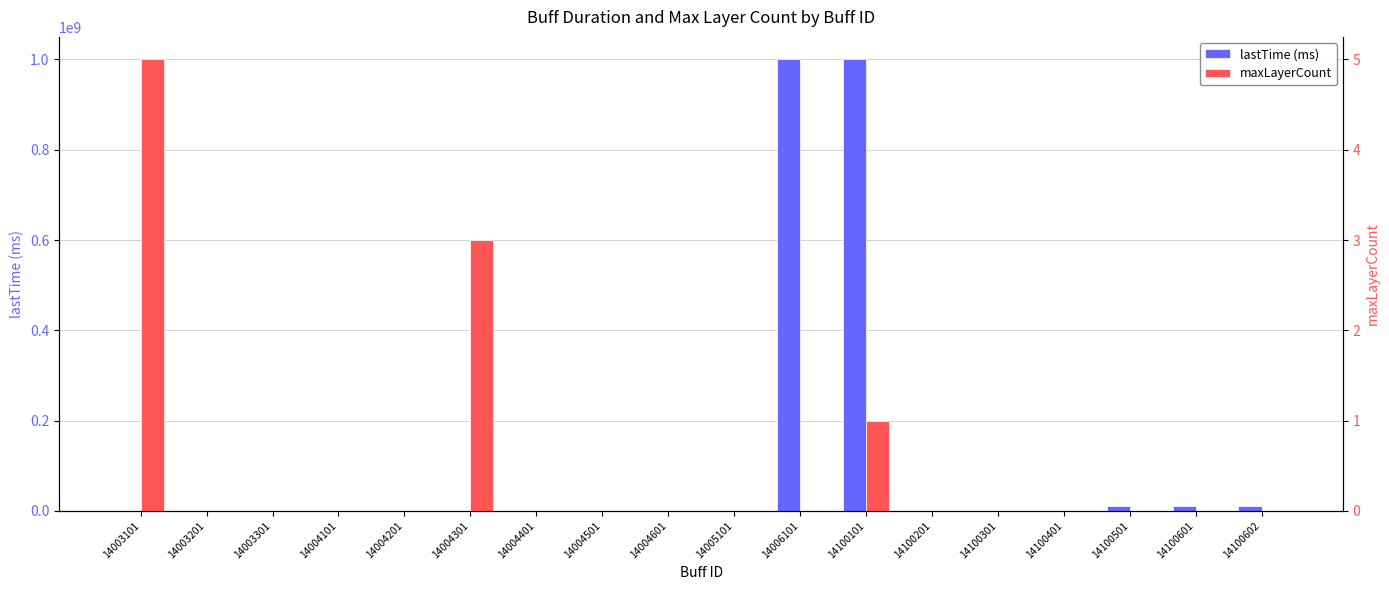

The lastTime (ms) series shows 6001792 at 14100501. True or false?

False